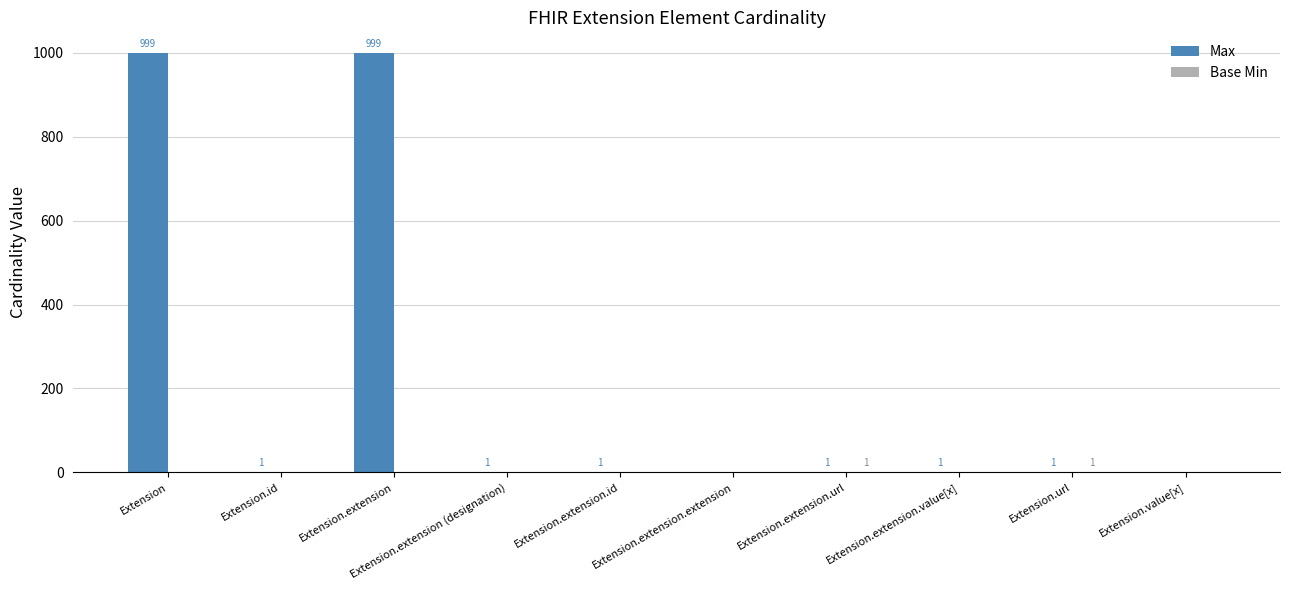

Are the bars grouped side by side (vs. stacked)?

Yes